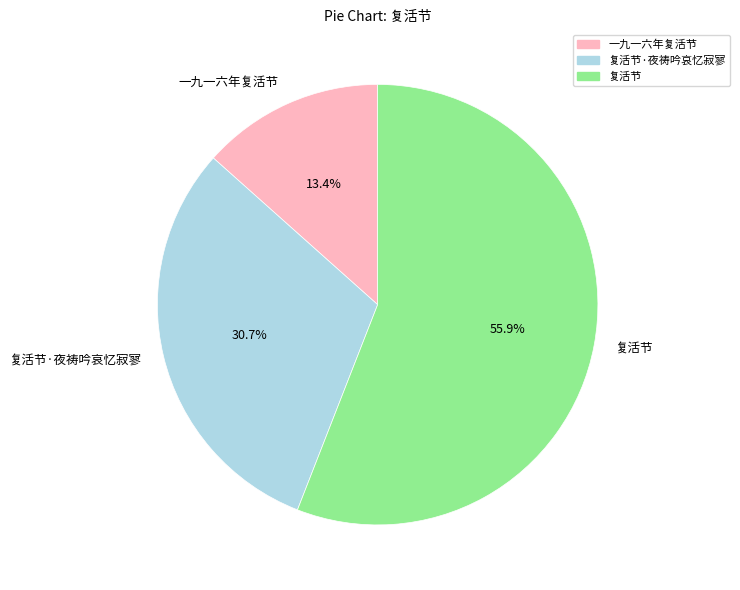

To the nearest percent, what is the combined percentage of 复活节·夜祷吟哀忆寂寥 and 复活节?

87%